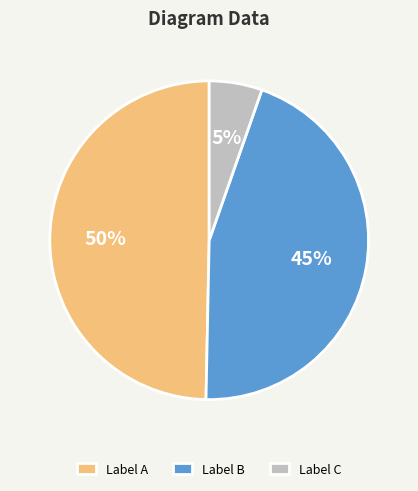

Which has a higher value, Label A or Label C?

Label A